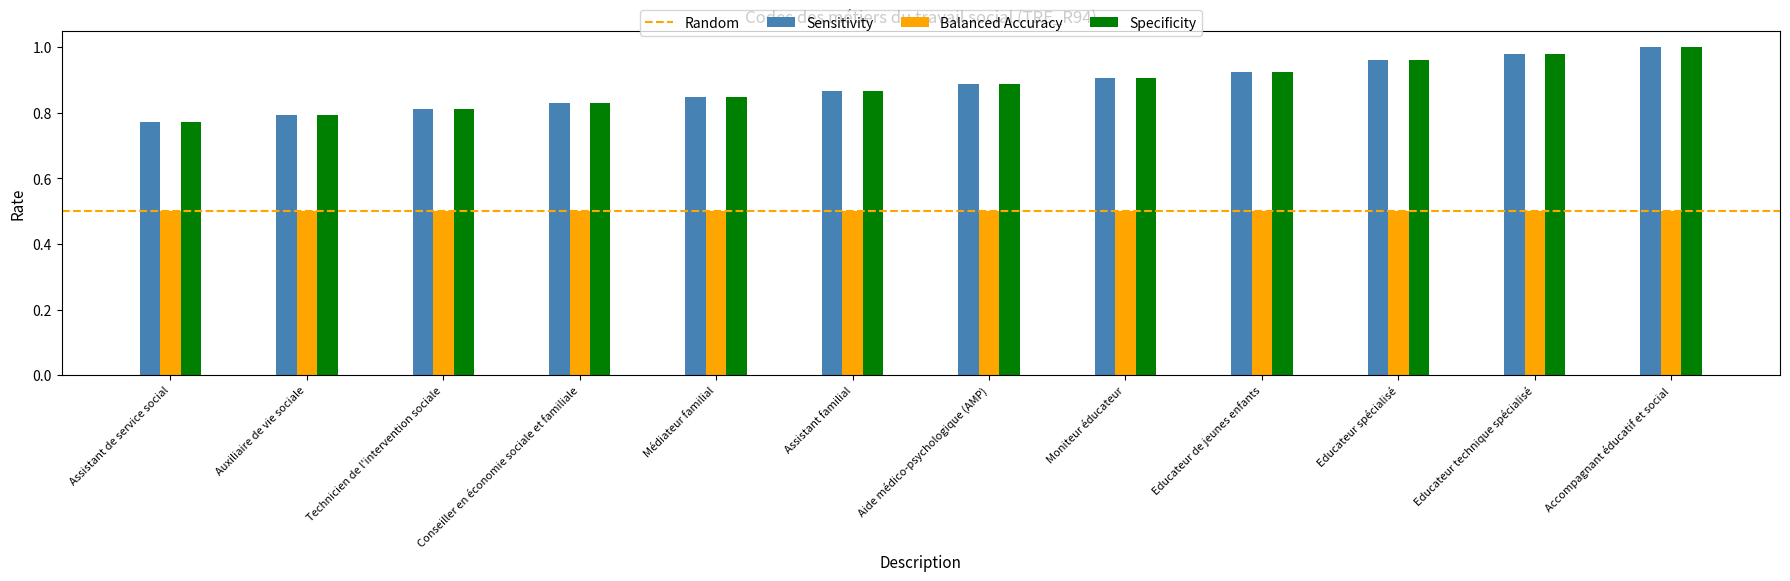

The Specificity series shows 0.9 at Moniteur éducateur. True or false?

True